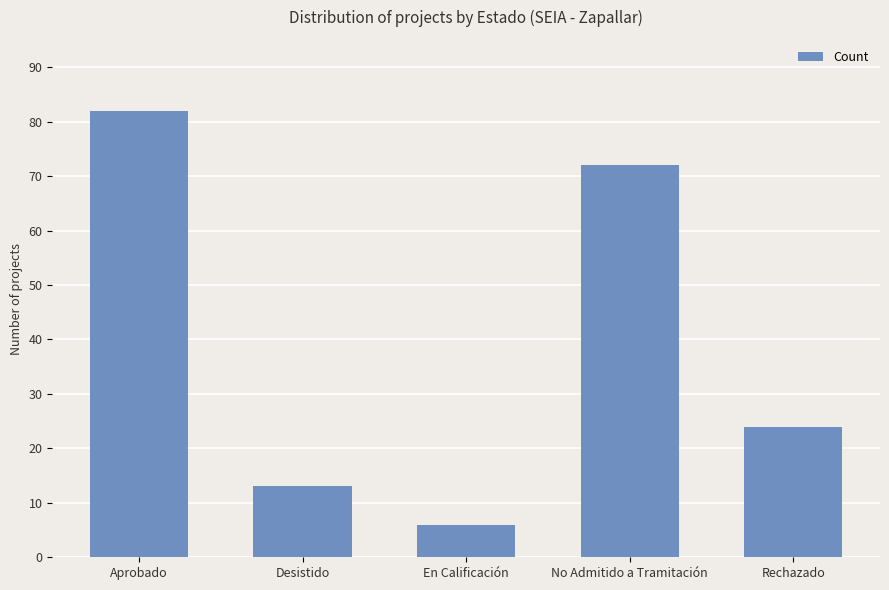

Reading right to left, extract all data points from this chart.

24	72	6	13	82